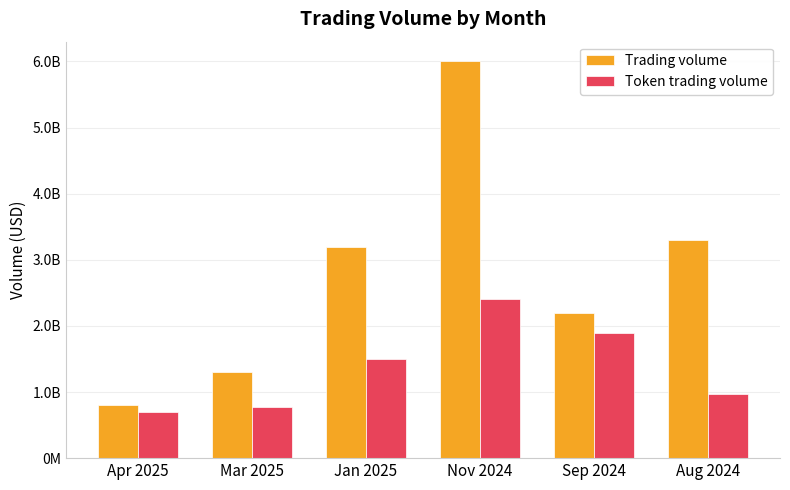

Are the bars horizontal?

No